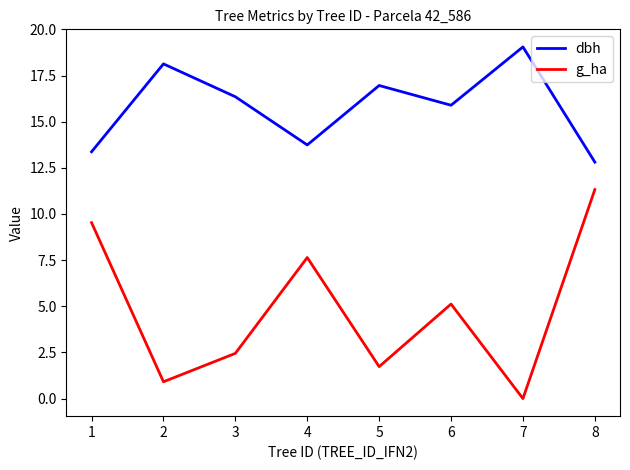

The value of g_ha at 6 is 5.1. True or false?

True